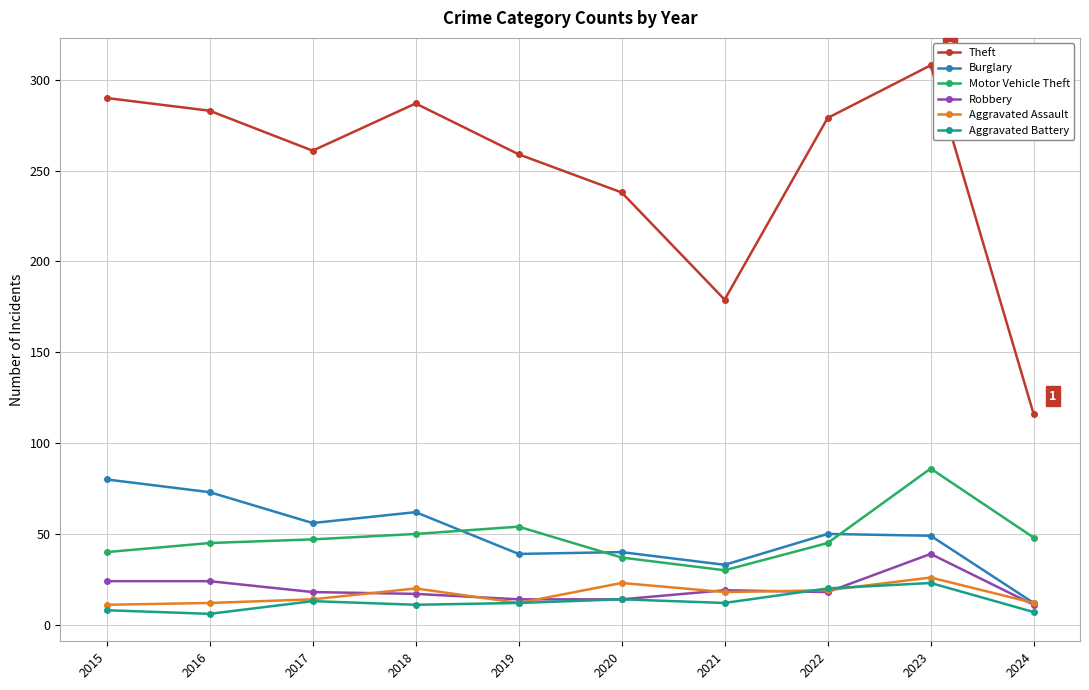

Which series has the largest total across all categories?

Theft